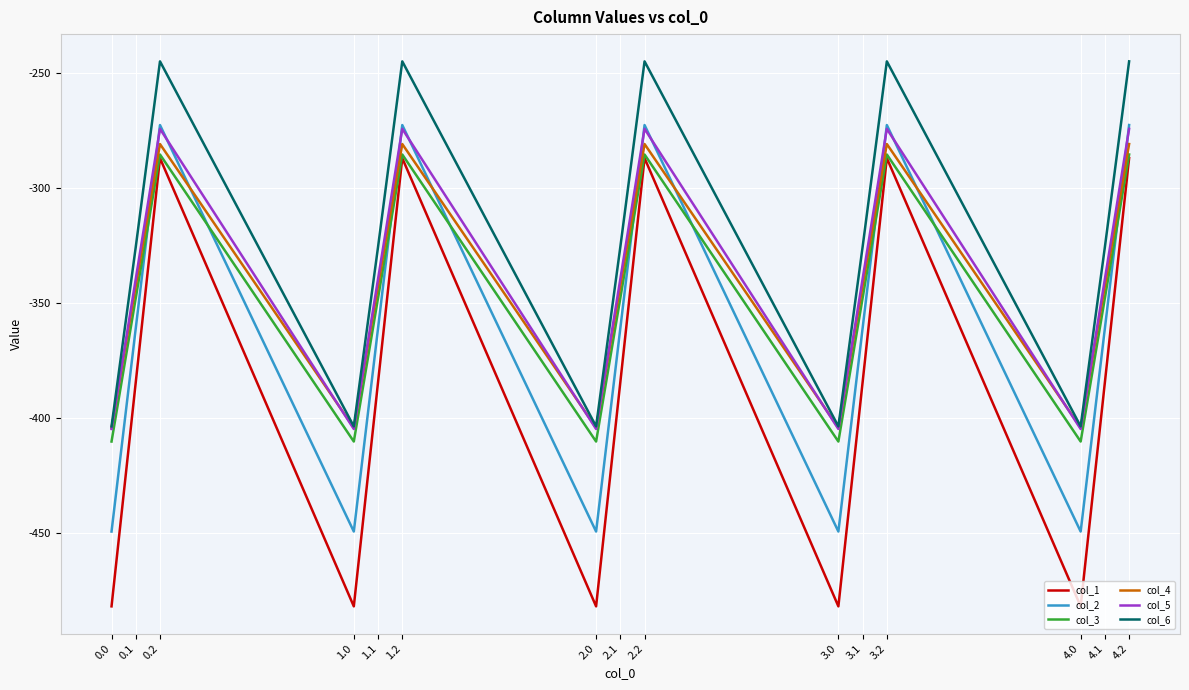

Which series has the widest spread of values?

col_1